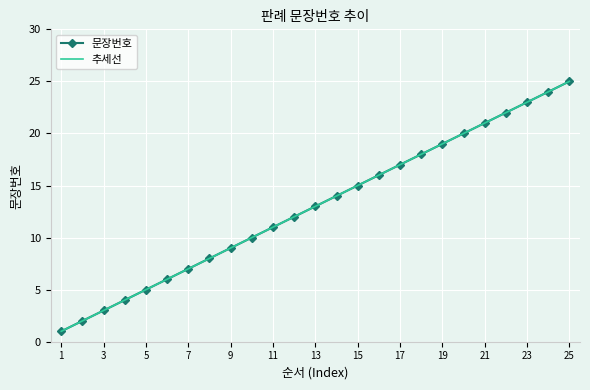

Rank the series by their maximum value, from lowest to highest.

문장번호, 추세선